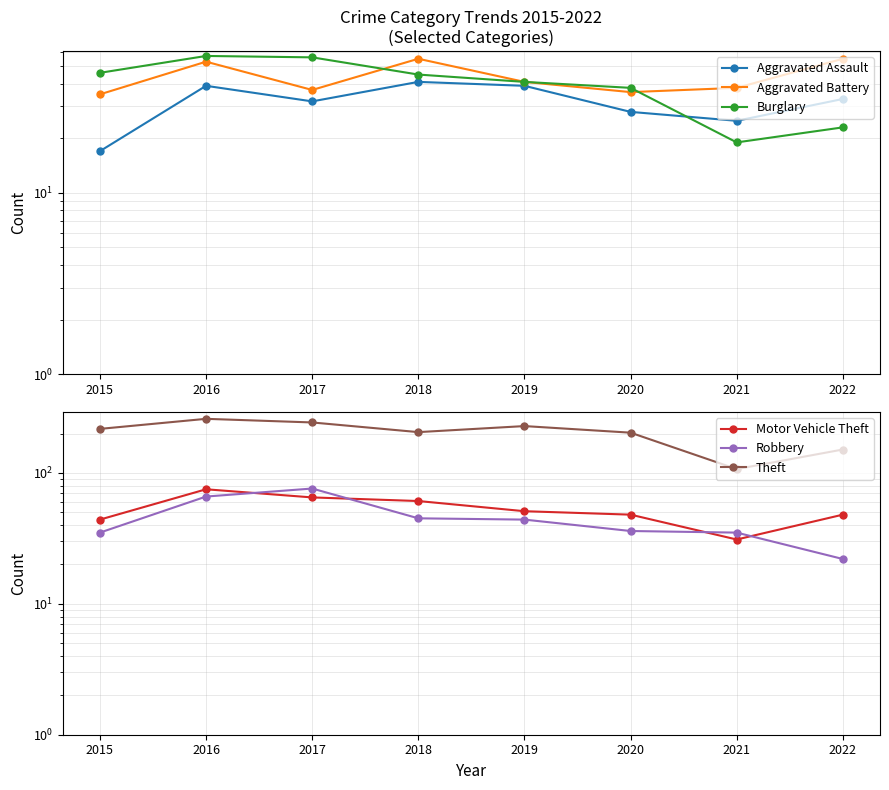

How many interior local peaks does the Robbery series have?

1